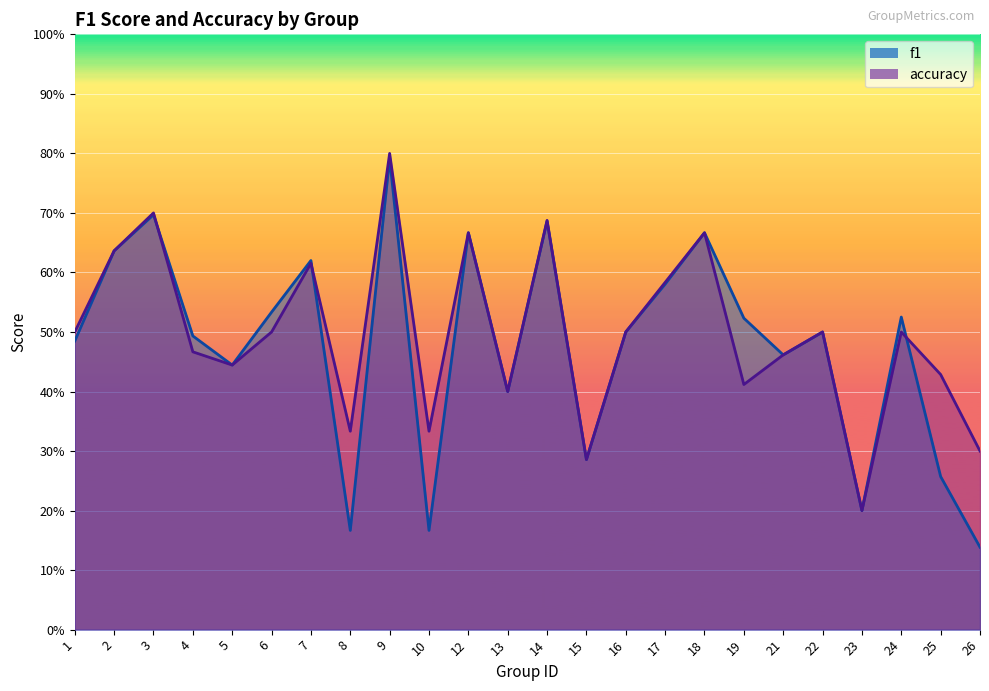

Reading right to left, extract all data points from this chart.

f1: 26=0.1	25=0.3	24=0.5	23=0.2	22=0.5	21=0.5	19=0.5	18=0.7	17=0.6	16=0.5	15=0.3	14=0.7	13=0.4	12=0.7	10=0.2	9=0.8	8=0.2	7=0.6	6=0.5	5=0.4	4=0.5	3=0.7	2=0.6	1=0.5
accuracy: 26=0.3	25=0.4	24=0.5	23=0.2	22=0.5	21=0.5	19=0.4	18=0.7	17=0.6	16=0.5	15=0.3	14=0.7	13=0.4	12=0.7	10=0.3	9=0.8	8=0.3	7=0.6	6=0.5	5=0.4	4=0.5	3=0.7	2=0.6	1=0.5